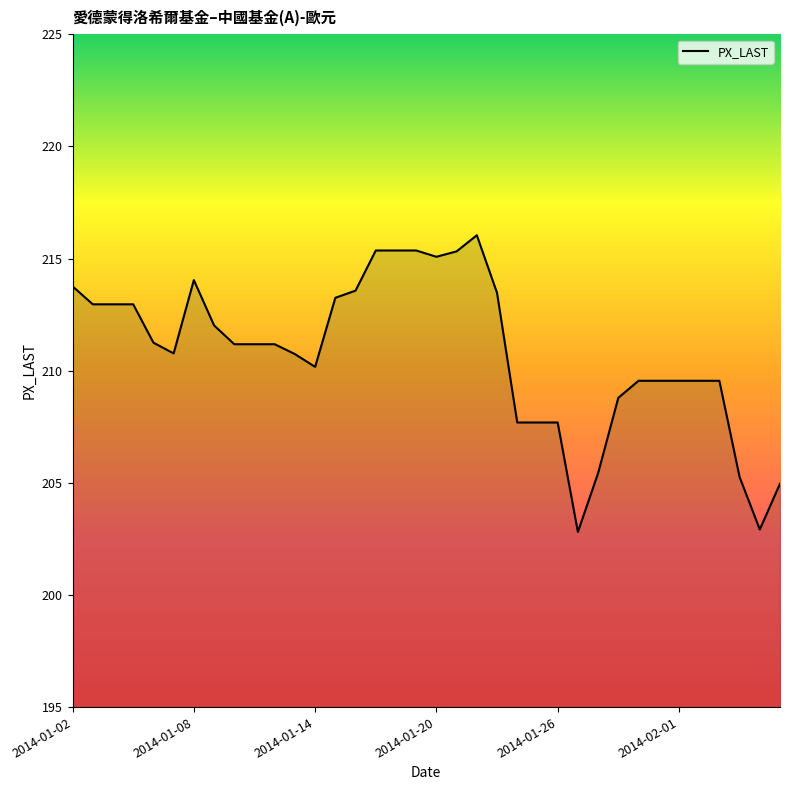

What is the maximum value shown in the chart?

216.0